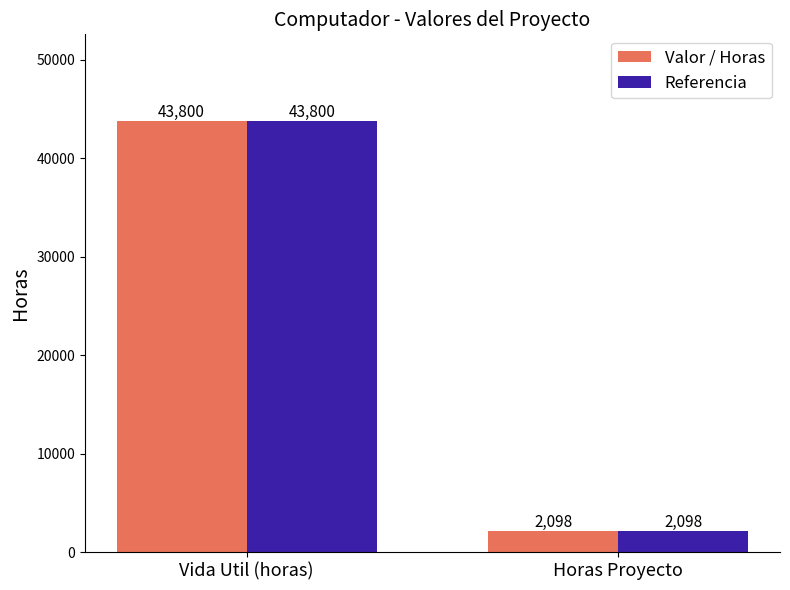

List the labels in order of Referencia value, smallest first.

Horas Proyecto, Vida Util (horas)